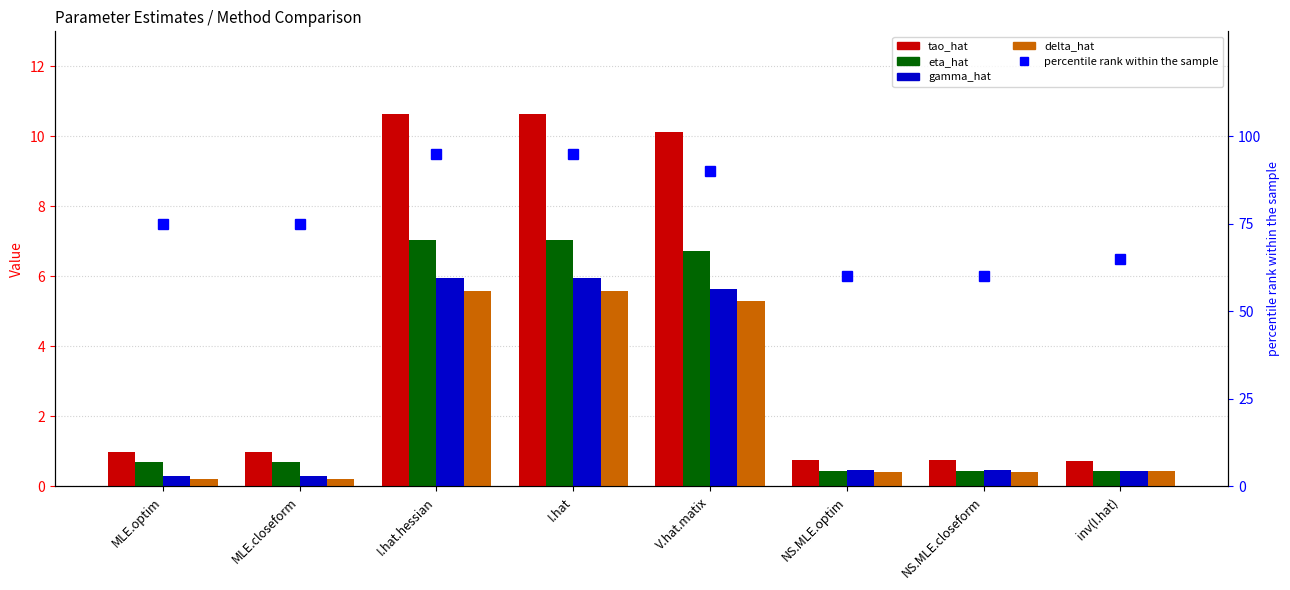

What is the sum of the tao_hat values at V.hat.matix and MLE.closeform?

11.1